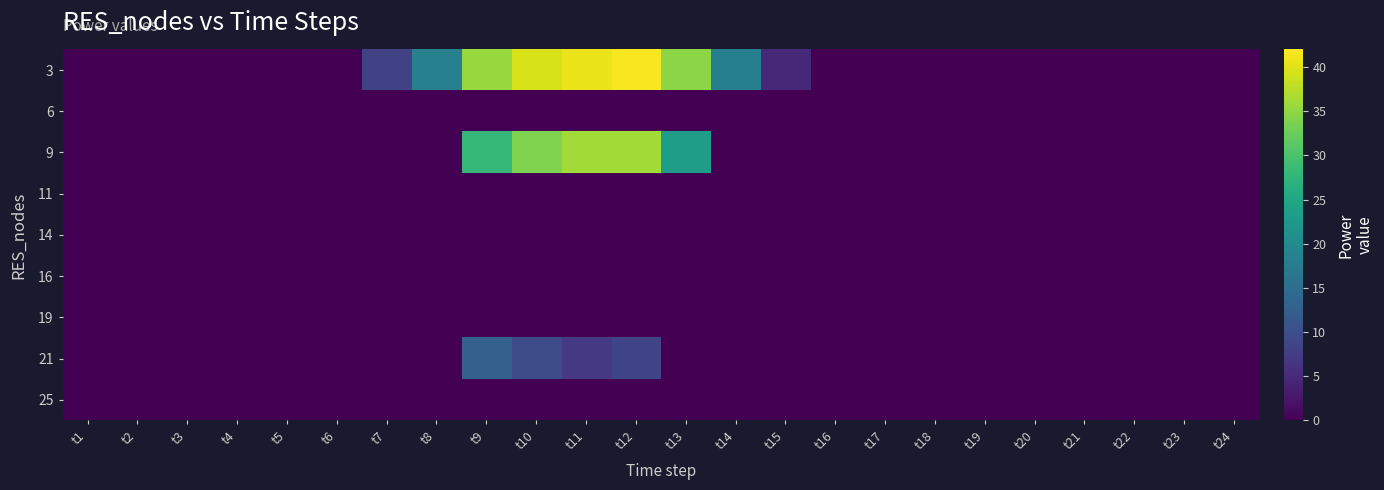

Count the number of data series in this chart.

9